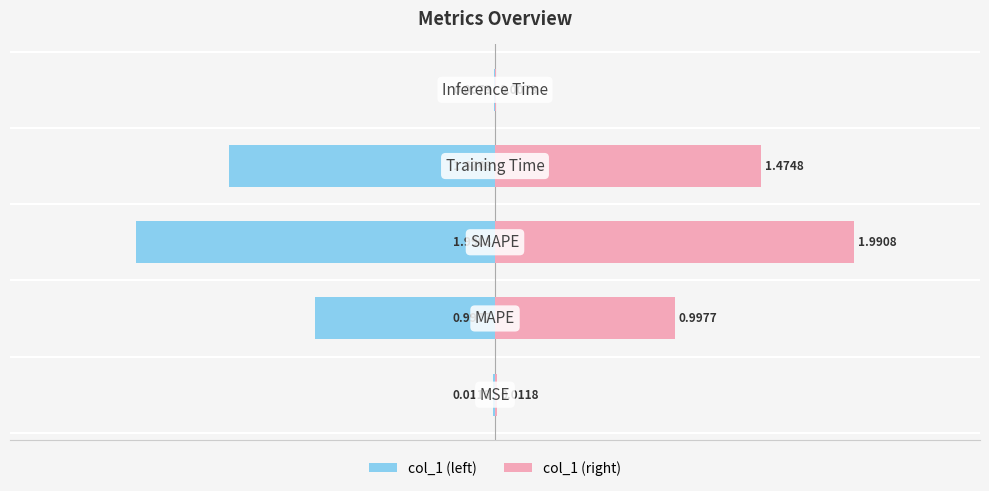

Which series has the largest range (max minus min)?

col_1 (left)